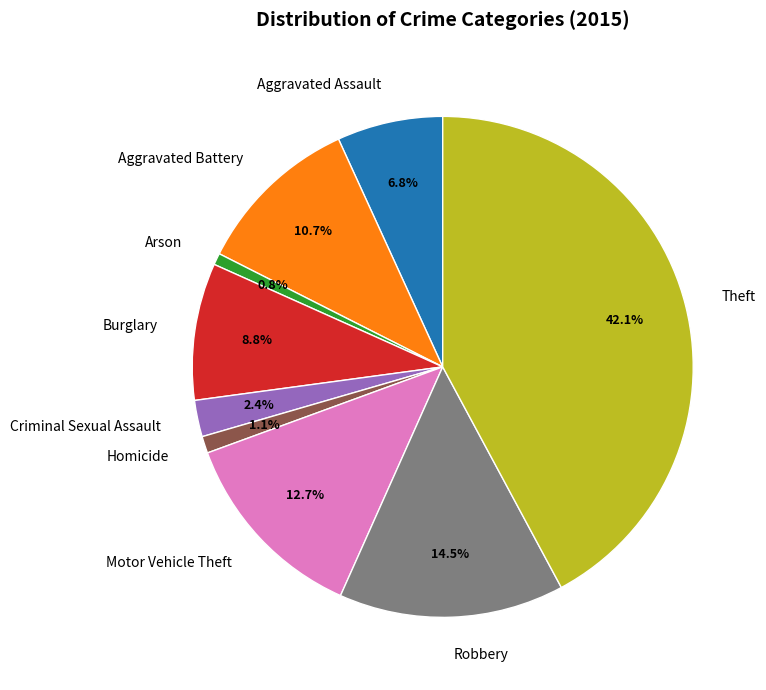

To the nearest percent, what is the average slice percentage?

11%